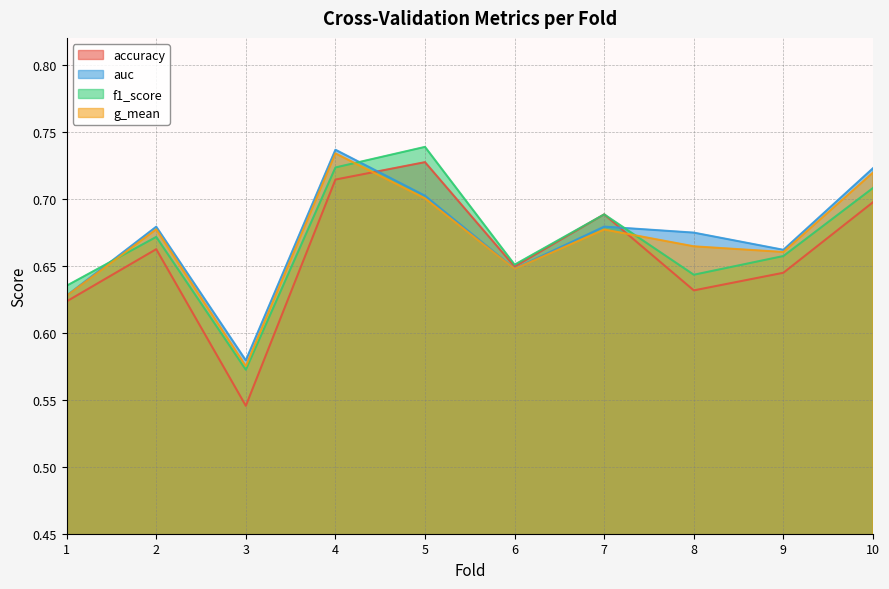

True or false: g_mean and auc intersect in this chart.

False